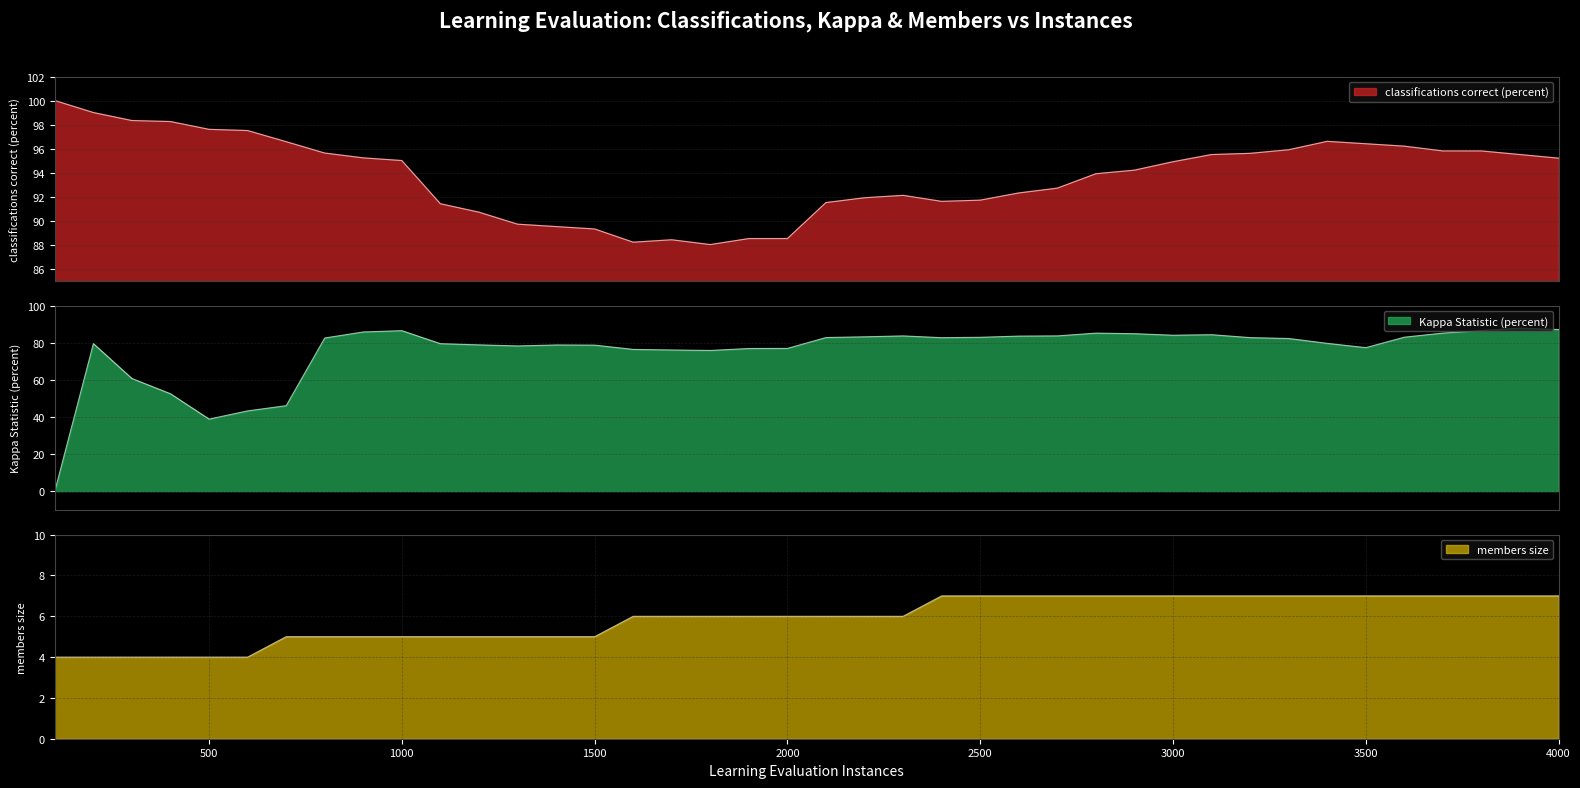

How many data points in Kappa Statistic (percent) are above 82?

21